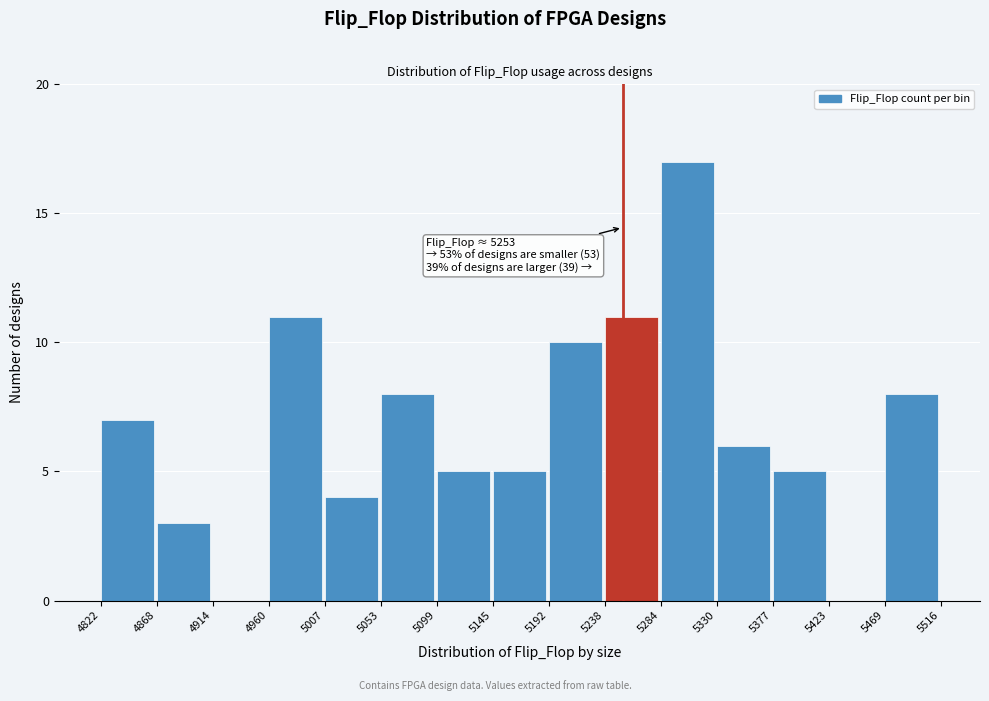

Which range on the x-axis has the tallest bar?

5284 to 5330